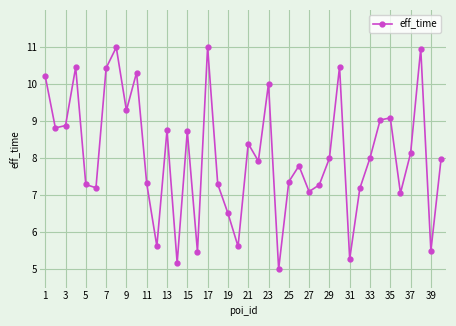

Is this an area chart (filled region under the line)?

No